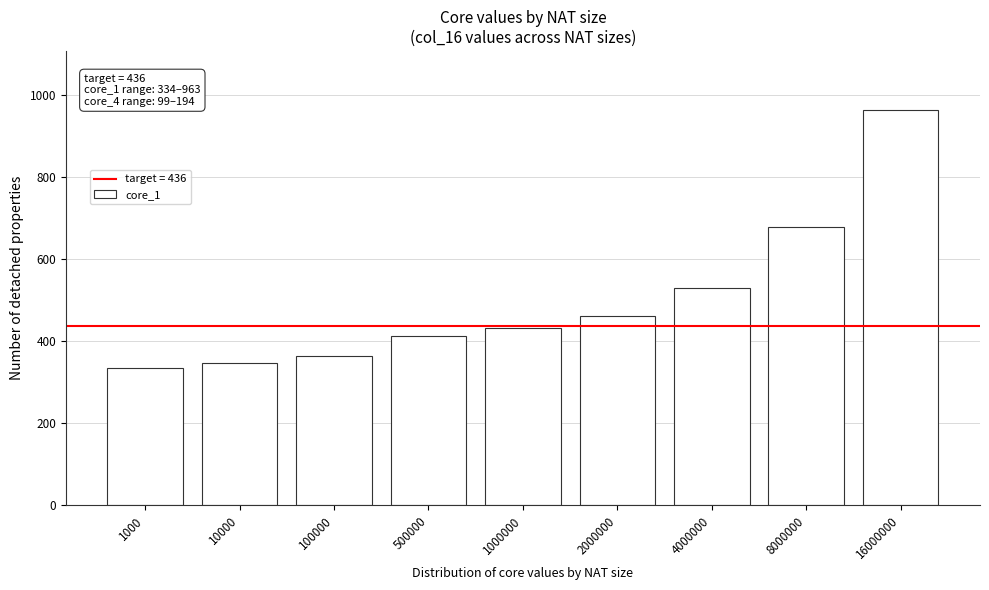

Reading right to left, list all the values displayed in this chart.

16000000=963	8000000=678	4000000=530	2000000=462	1000000=431	500000=412	100000=363	10000=347	1000=334